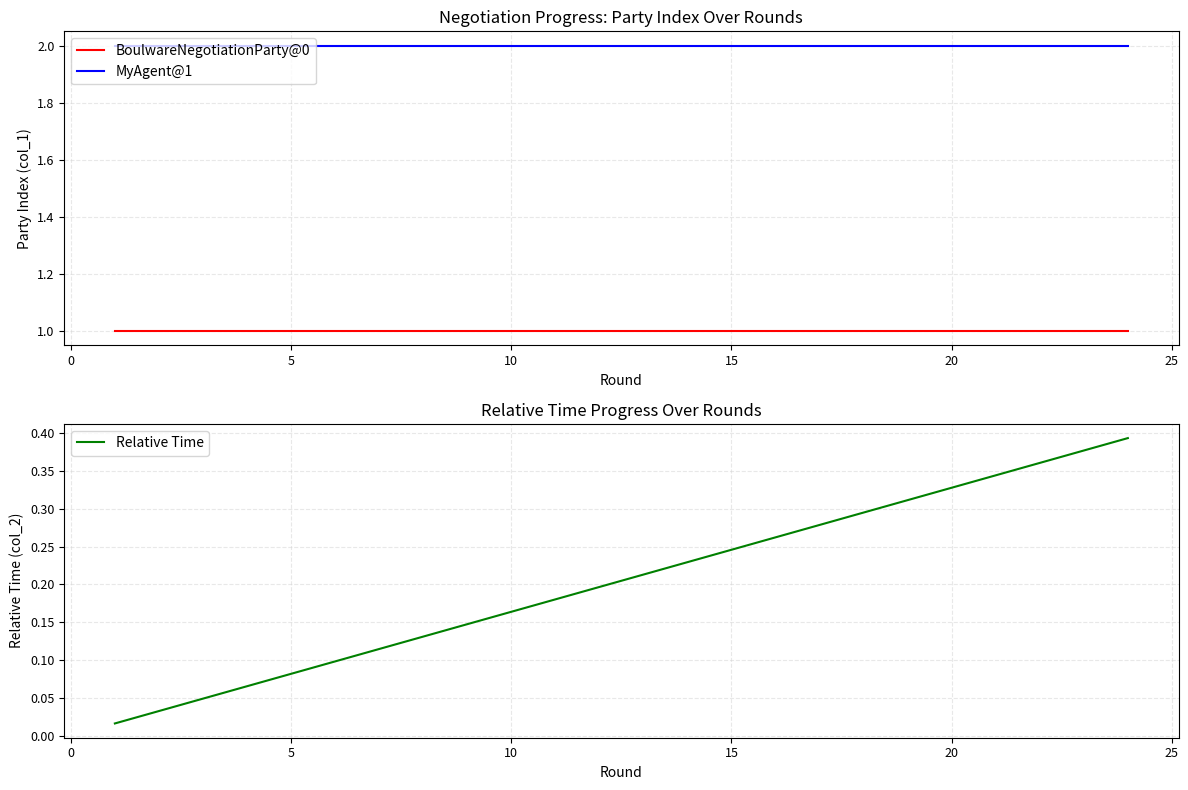

Does the chart display data point markers on the line(s)?

No